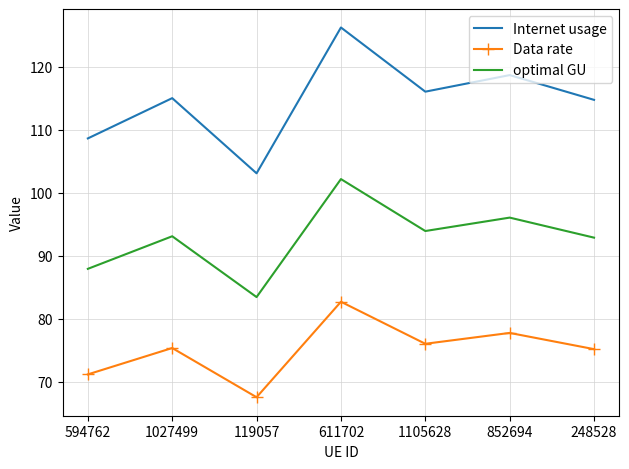

What is the total value across all series at 1027499?

283.5